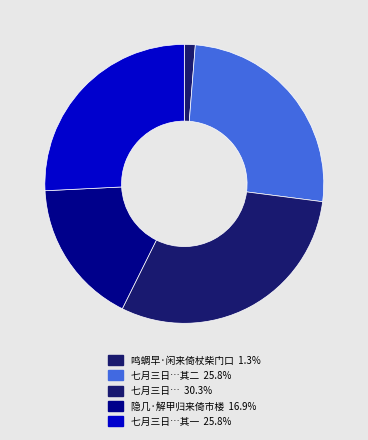

Count the number of slices in the pie.

5